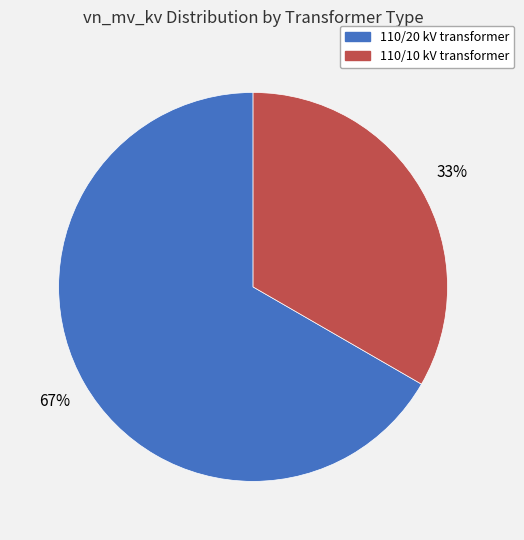

Does any single category account for the majority?

Yes